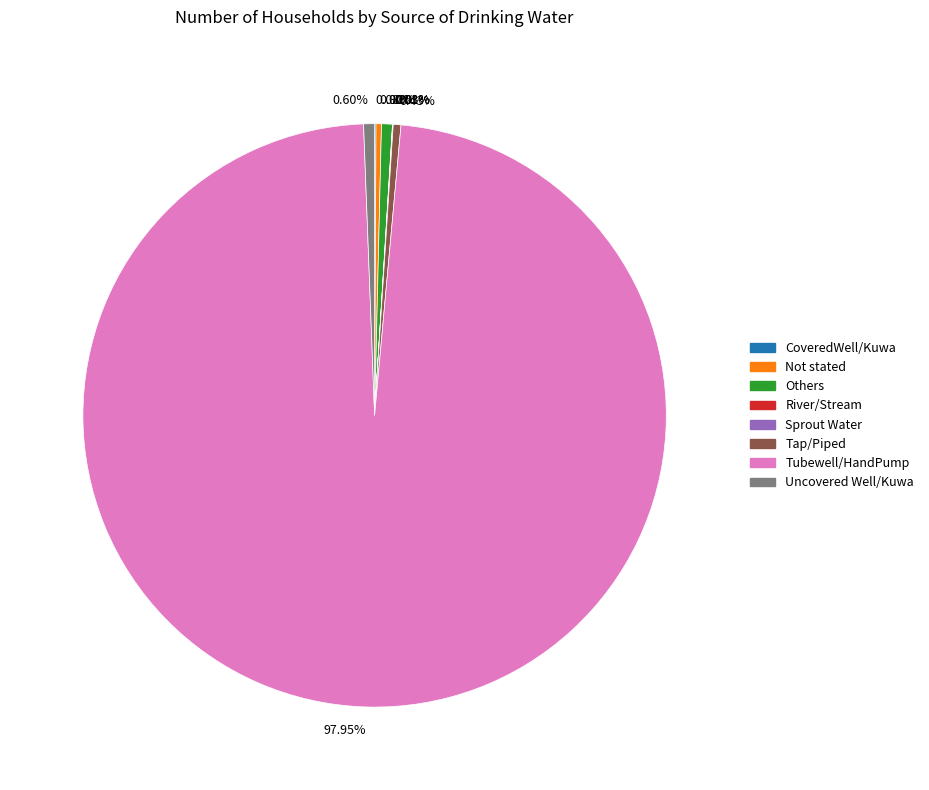

Does any single category account for the majority?

Yes